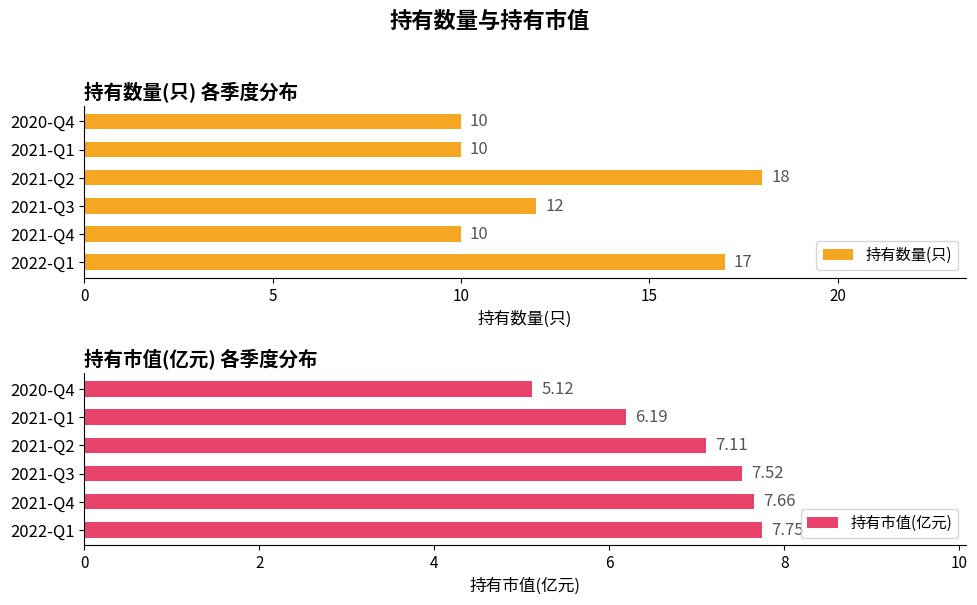

Which series changed the most between 0 and 15?

持有数量(只)